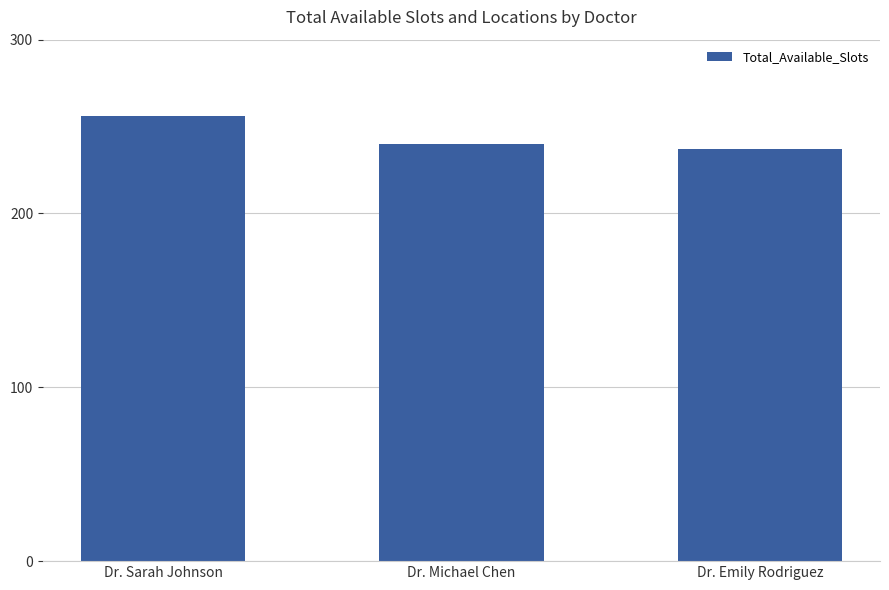

Reading left to right, transcribe all the data shown in this chart.

Dr. Sarah Johnson=256	Dr. Michael Chen=240	Dr. Emily Rodriguez=237